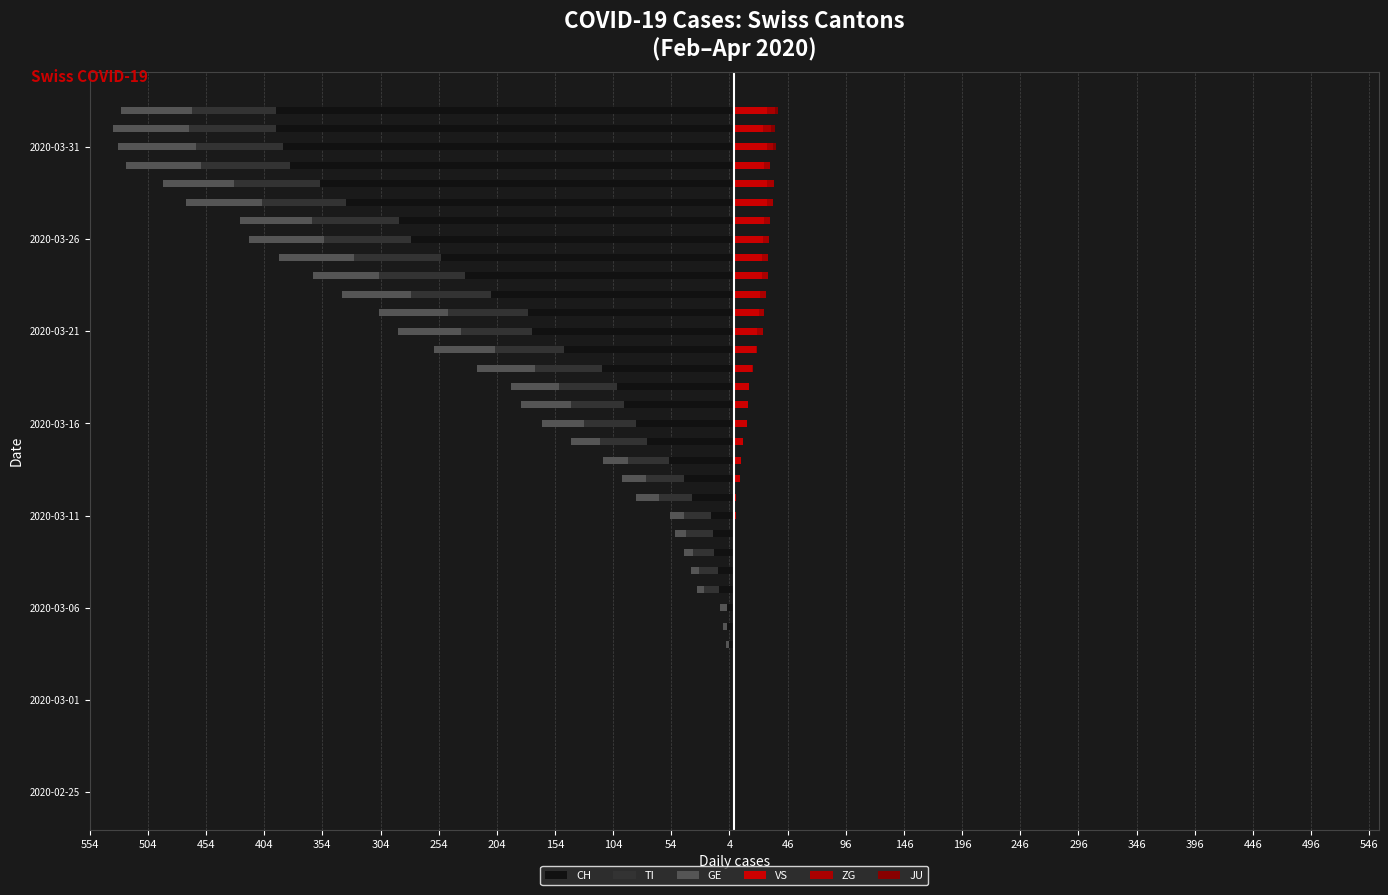

Reading left to right, what are all the values shown in this chart?

CH: 0	0	0	0	0	0	-1	-1	-4	-6	-6	-13	-14	-17	-18	-20	-36	-43	-56	-75	-84	-95	-101	-114	-146	-174	-177	-209	-231	-252	-278	-288	-334	-356	-382	-388	-394	-394
TI: 0	0	0	0	0	0	0	0	0	0	0	-13	-16	-18	-23	-23	-29	-33	-35	-40	-45	-45	-50	-57	-60	-61	-69	-69	-74	-75	-75	-75	-72	-74	-76	-75	-75	-72
GE: 0	0	0	0	0	0	0	0	-3	-4	-6	-6	-7	-8	-10	-12	-19	-20	-22	-25	-36	-43	-41	-50	-52	-54	-59	-59	-57	-64	-64	-62	-65	-61	-65	-67	-65	-61
VS: 0	0	0	1	1	1	1	1	0	0	0	1	1	1	1	2	2	5	6	8	11	12	13	15	19	20	21	22	24	24	25	26	28	28	26	28	25	28
ZG: 0	0	0	0	0	0	0	0	0	0	0	0	0	0	0	0	0	0	0	0	0	0	0	1	1	5	5	5	5	5	5	5	5	6	5	5	7	7
JU: 0	0	0	0	0	0	0	0	0	0	0	0	0	0	0	0	0	0	0	0	0	0	0	0	0	0	0	0	0	0	0	0	0	0	0	3	3	3